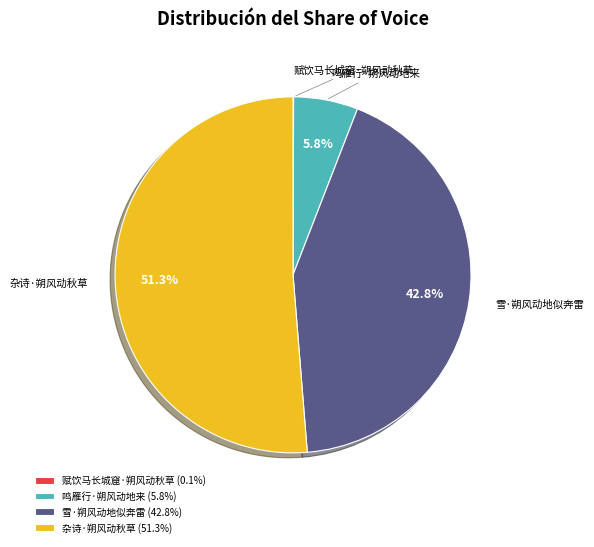

What percentage is NOT represented by 雪·朔风动地似奔雷 (42.8%)?

57.2%